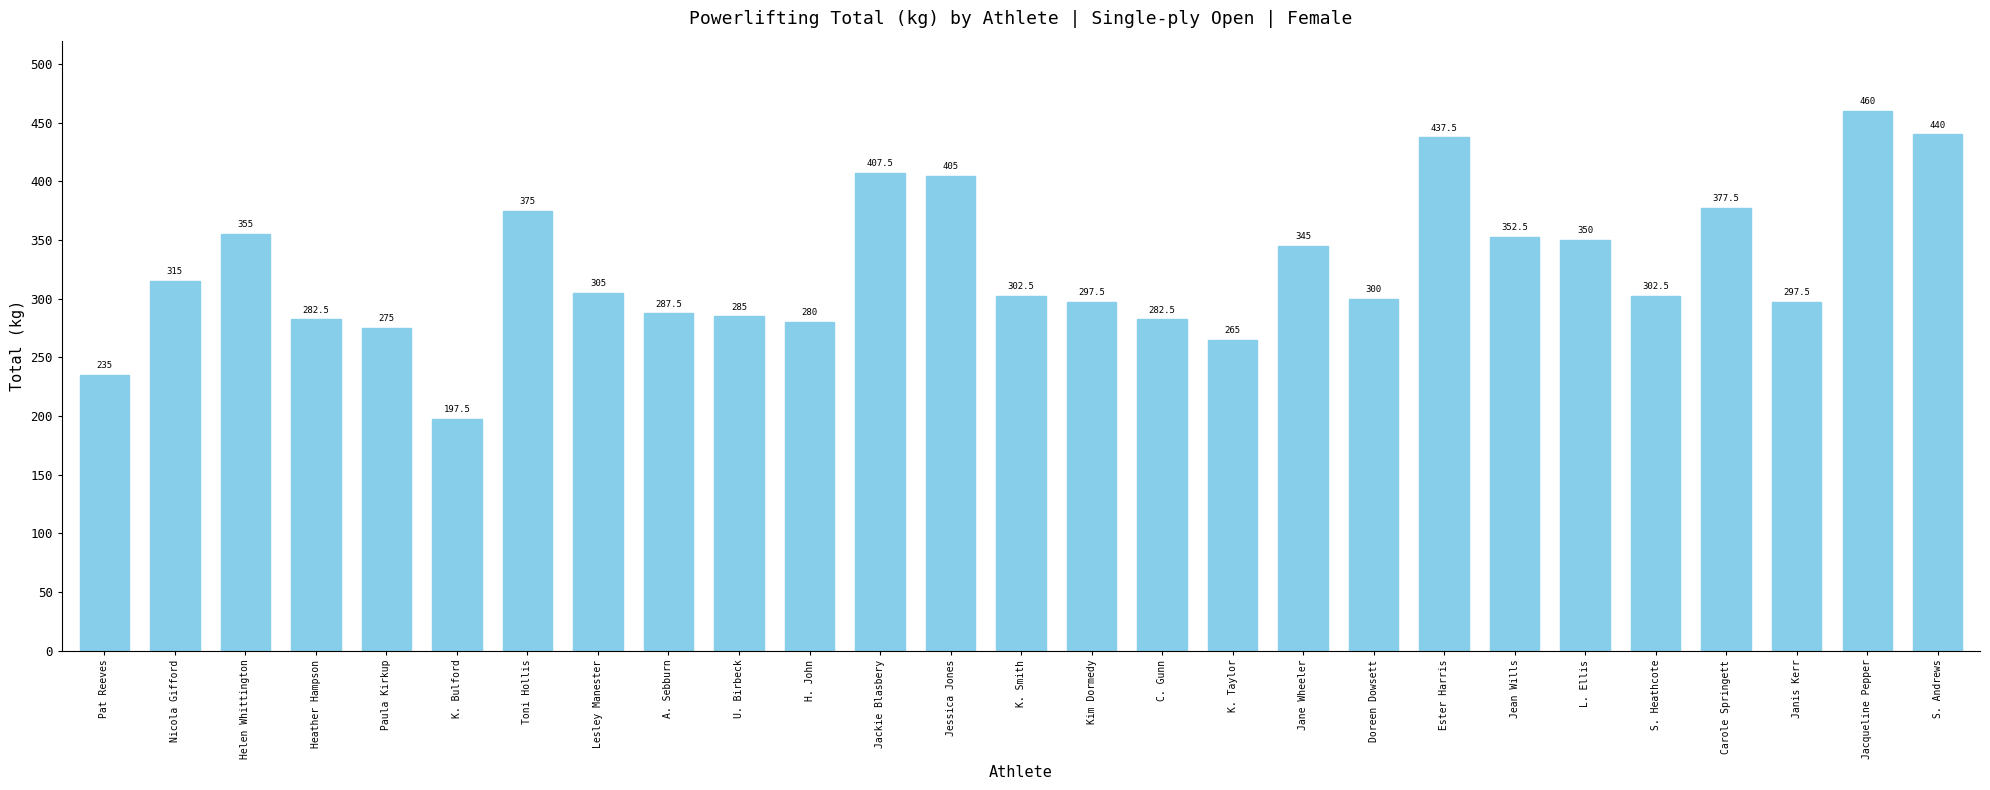

Between Jean Wills and Paula Kirkup, which is larger?

Jean Wills